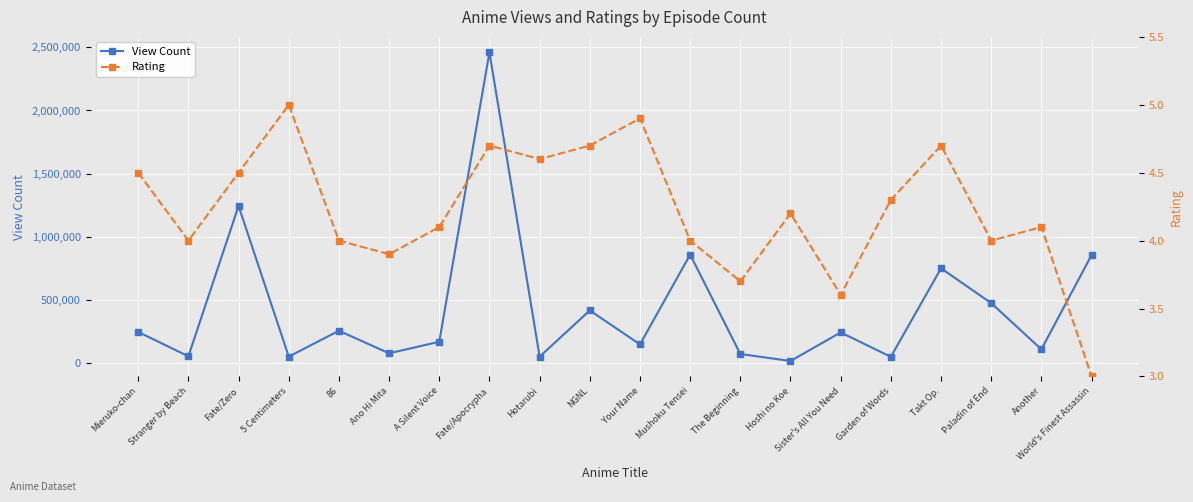

Which category has the lowest value in the View Count series?

Hoshi no Koe